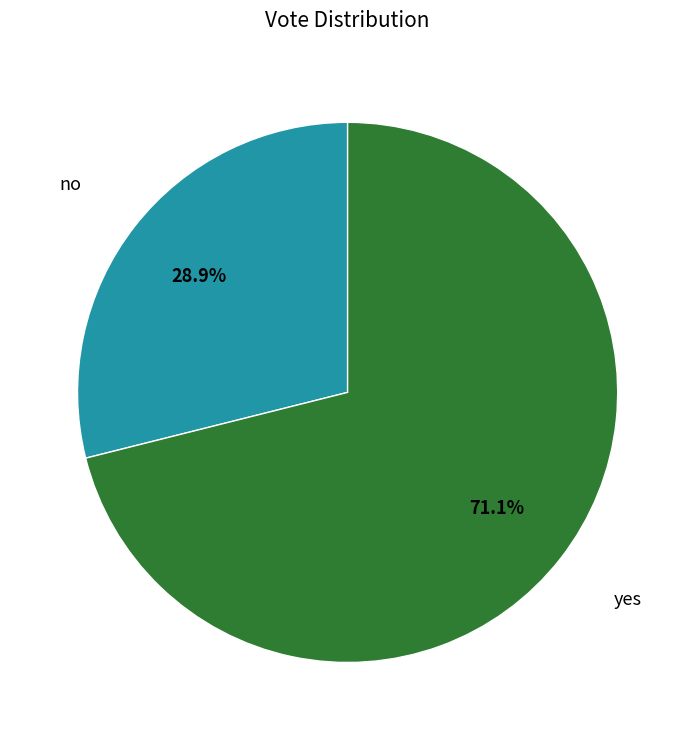

How much of the chart is everything except no?

71.1%